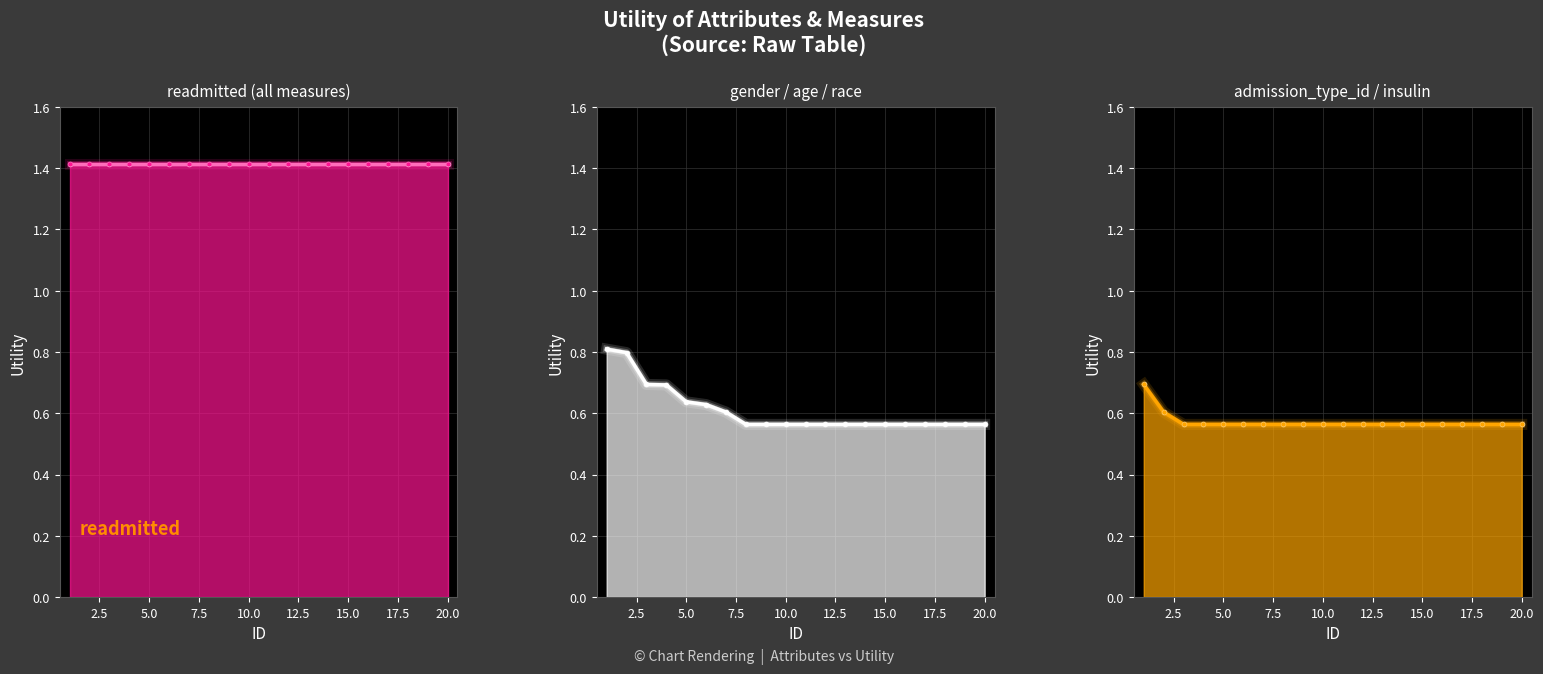

The readmitted line series shows 0.8 at 0.0. True or false?

False